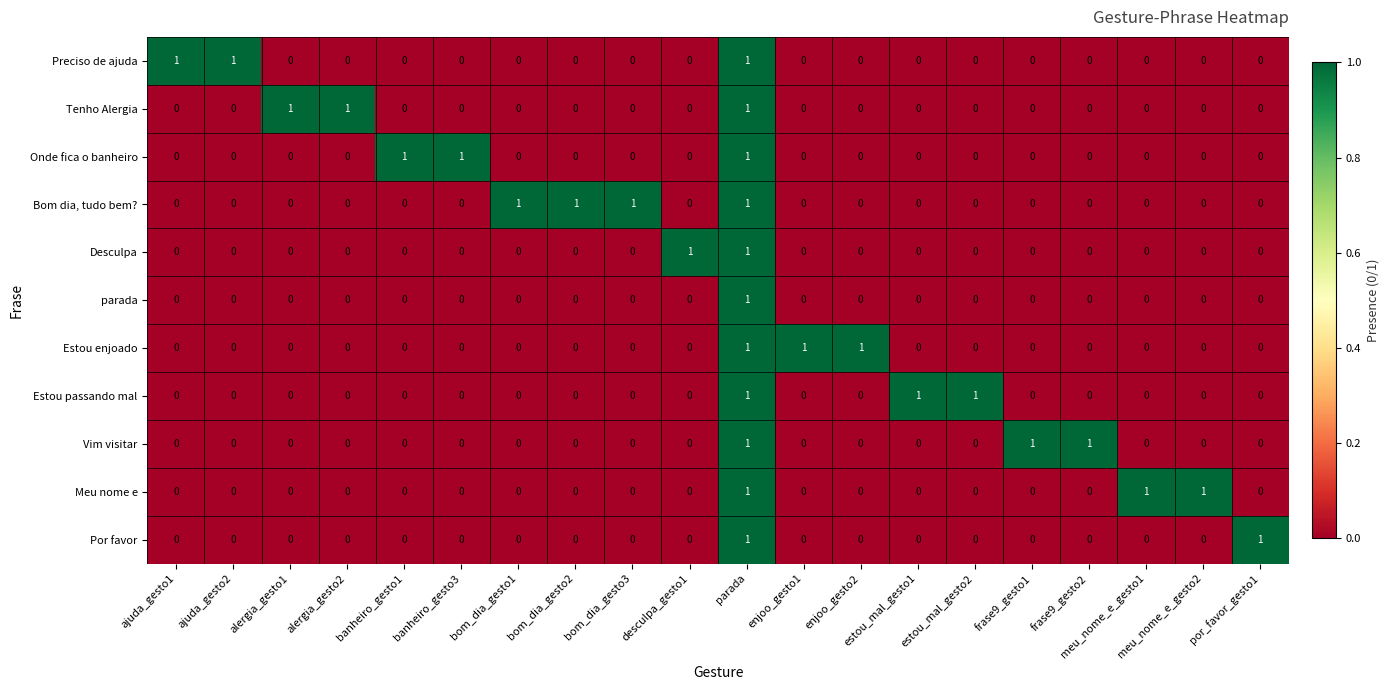

At which category is the sum across all series the highest?

parada